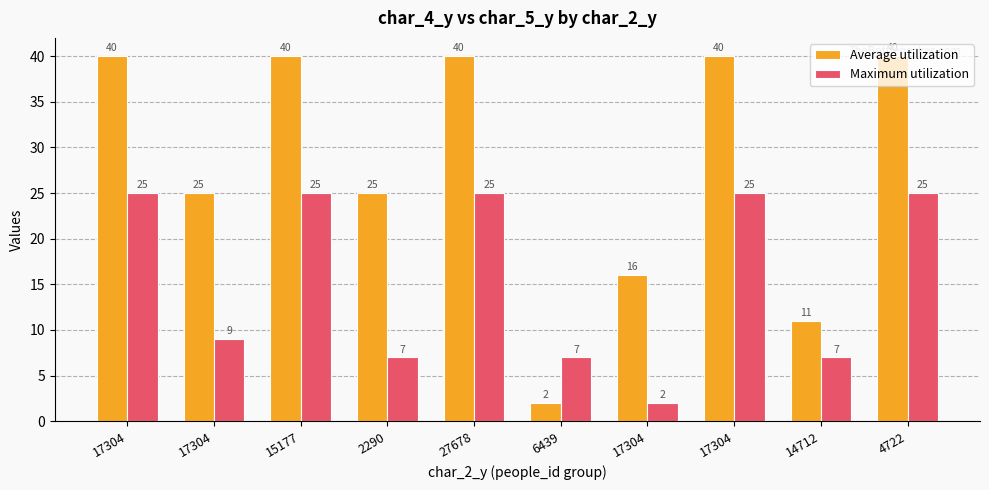

Rank the series by their maximum value, from lowest to highest.

Maximum utilization, Average utilization